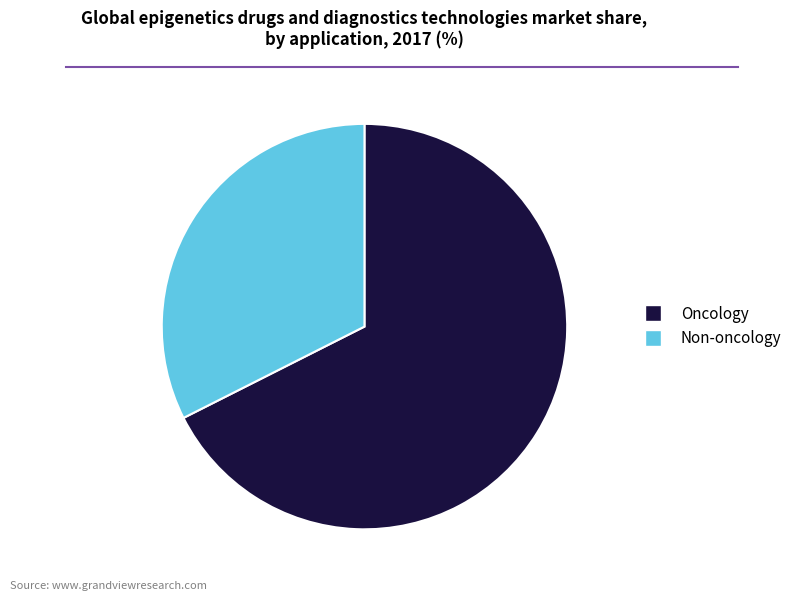

Does any single category account for the majority?

Yes